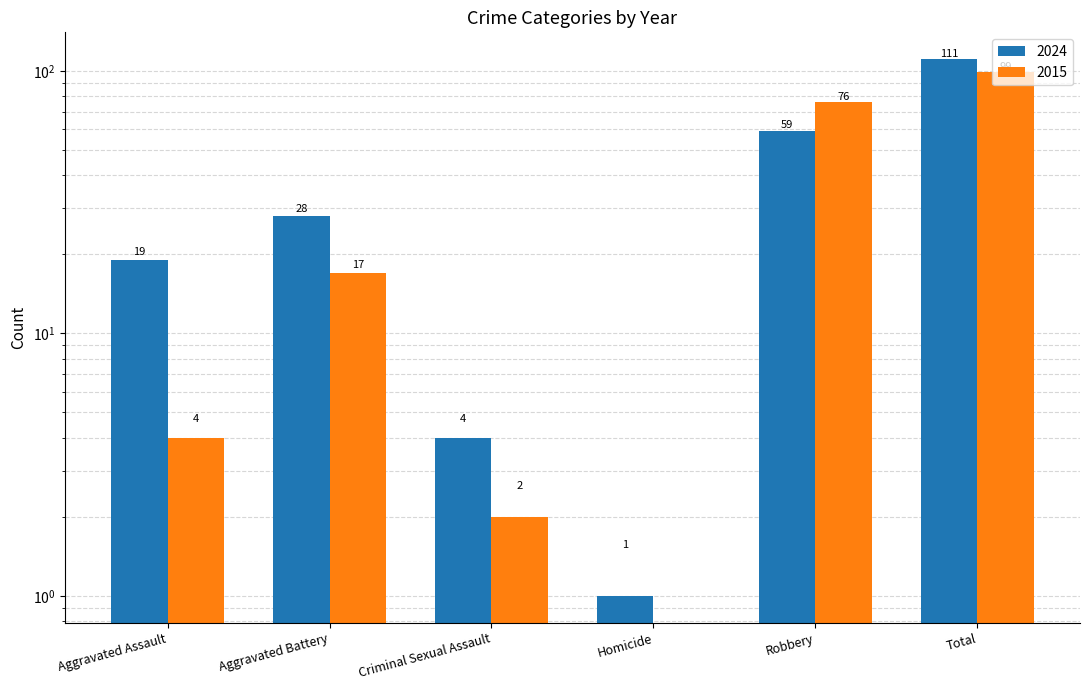

Which series has the largest range (max minus min)?

2024